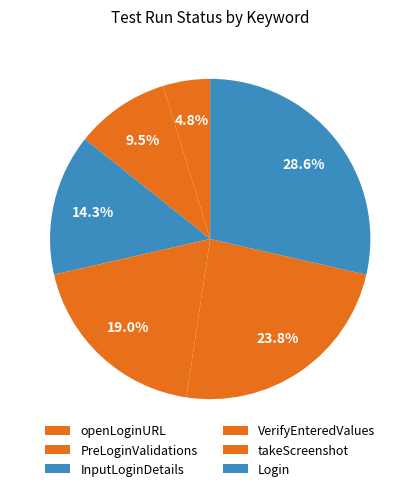

What percentage is the openLoginURL slice, to the nearest percent?

5%